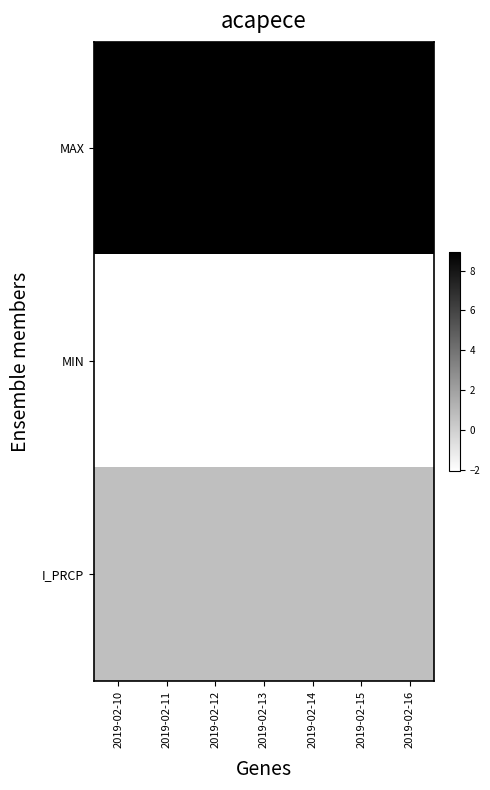

At how many categories does at least one series exceed 1?

7